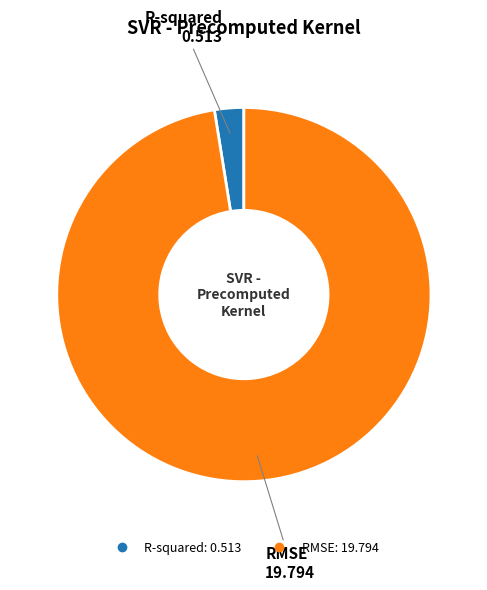

Do RMSE and R-squared together represent more than half of the pie?

Yes